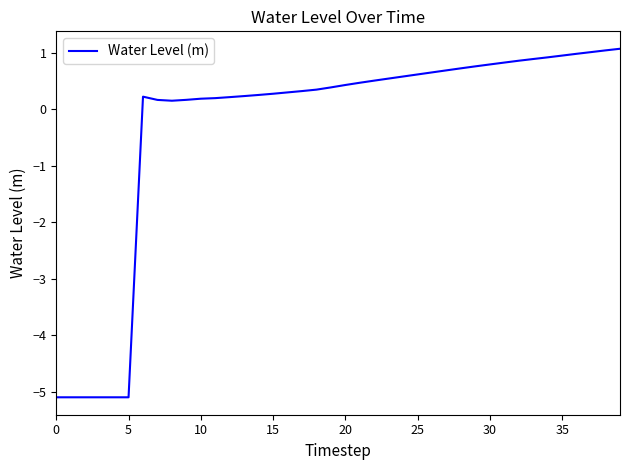

What is the difference between the maximum and second lowest values?

6.2